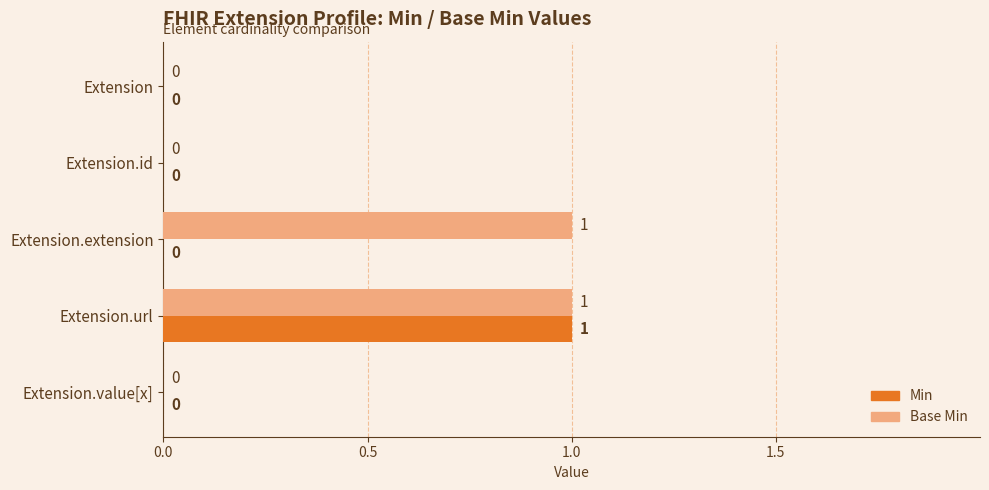

What is the highest value of the Base Min series?

1